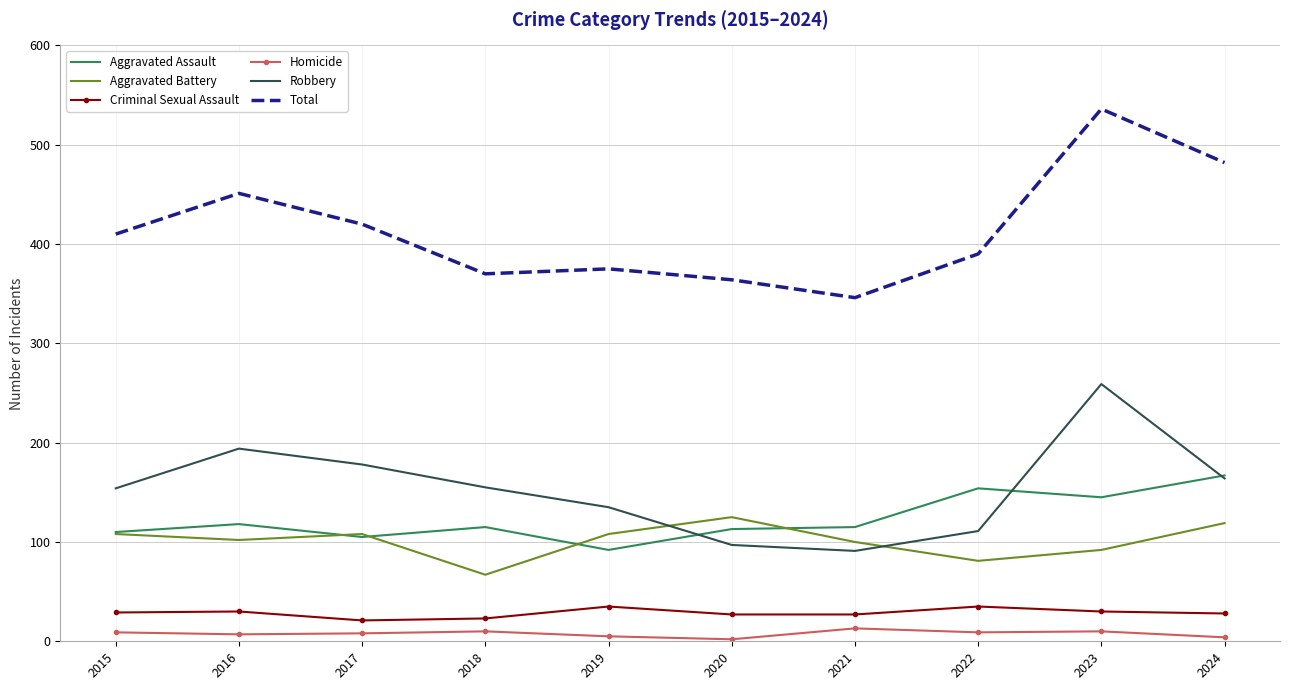

True or false: Homicide and Aggravated Assault intersect in this chart.

False